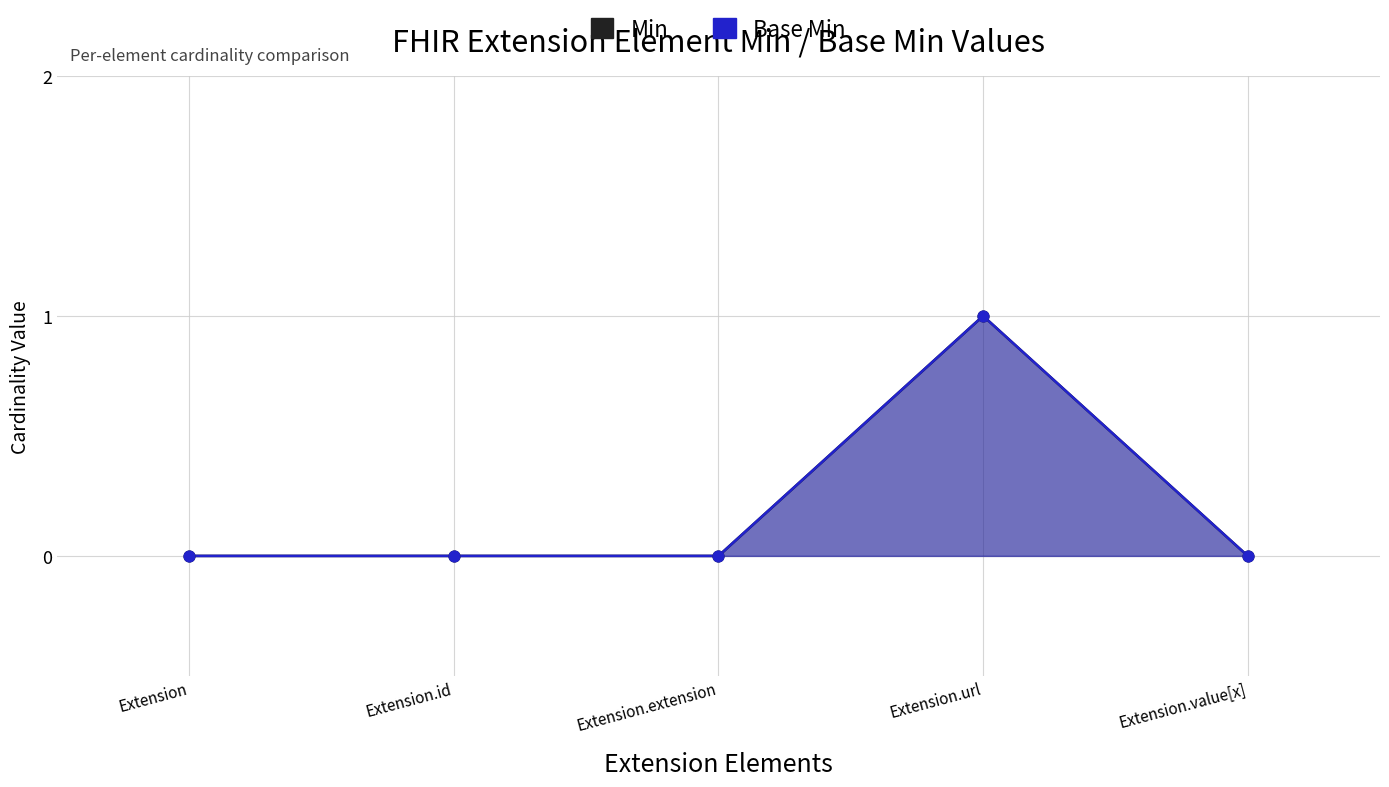

Which series reaches the minimum Y coordinate?

Min